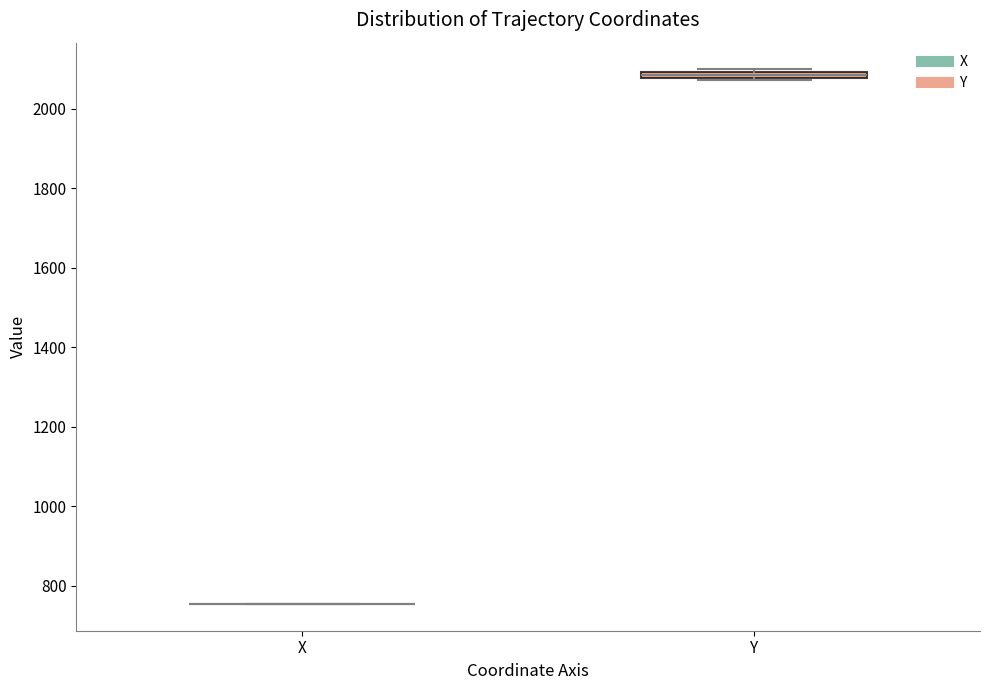

Where is the upper edge of the box for Y on the y-axis? The values are not printed on the chart, so give them approximately, as read against the axis.

2100